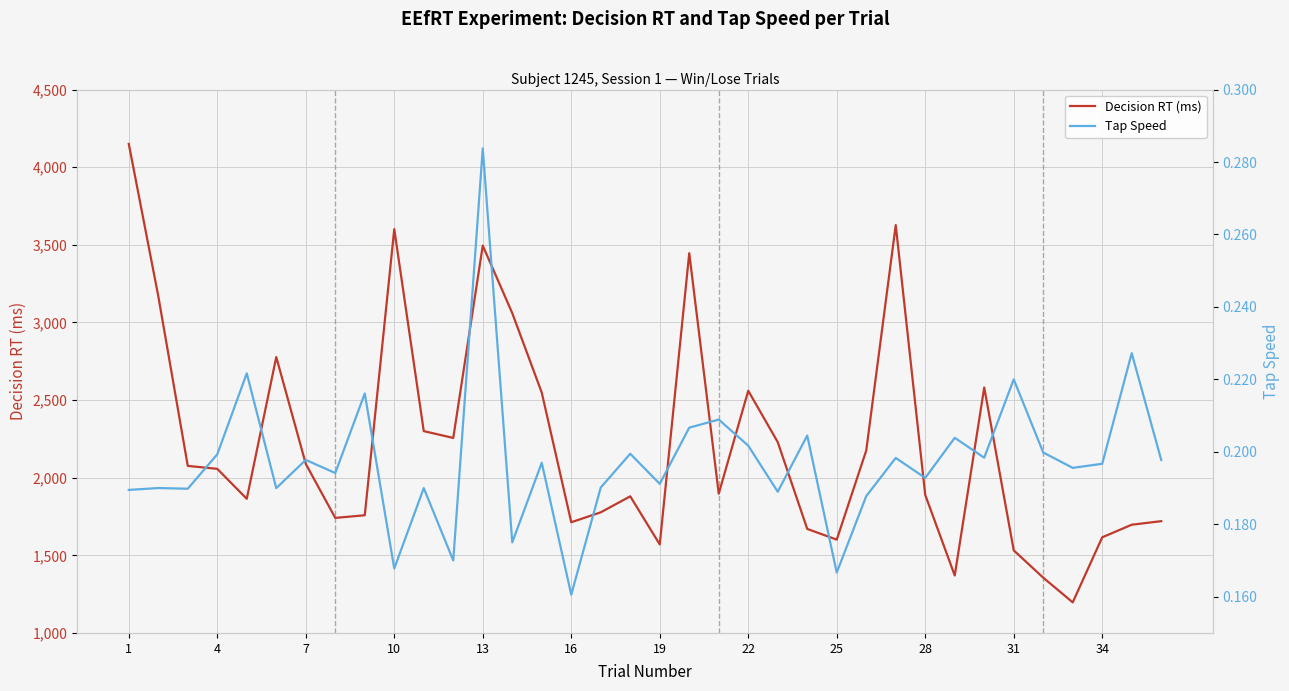

The value of Decision RT (ms) at 25 is 1108. True or false?

False